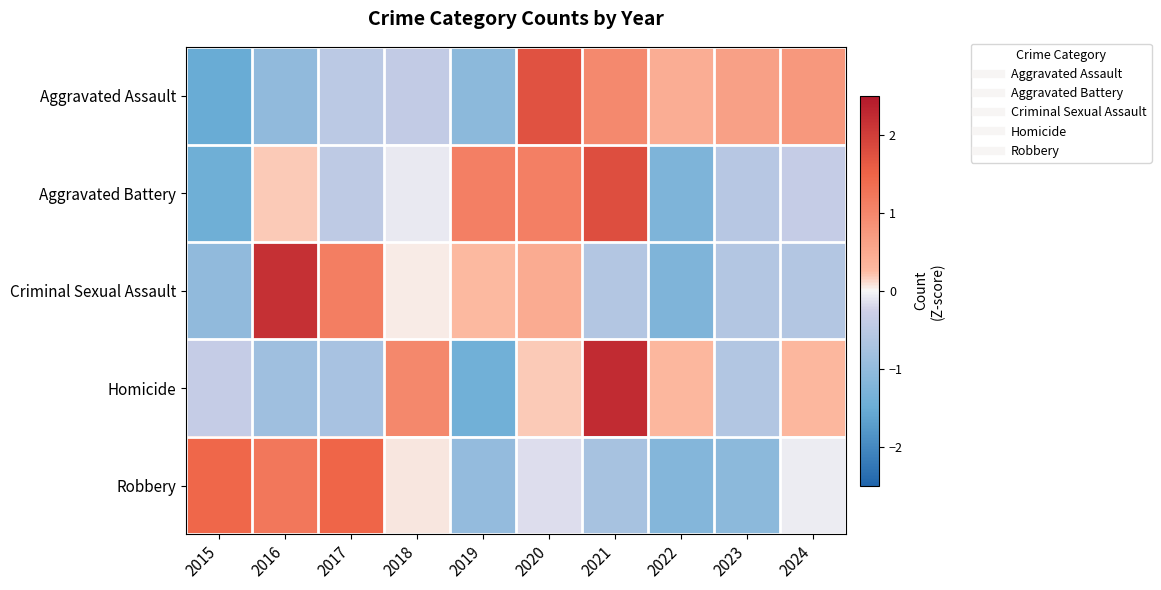

Rank the series by their maximum value, from lowest to highest.

Robbery, Aggravated Assault, Aggravated Battery, Criminal Sexual Assault, Homicide